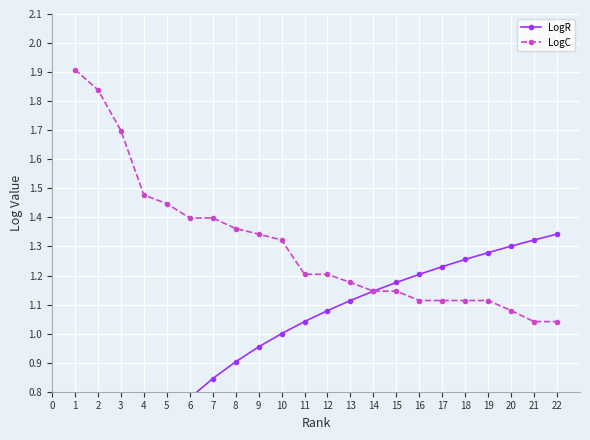

The LogC series shows 0.3 at 13. True or false?

False